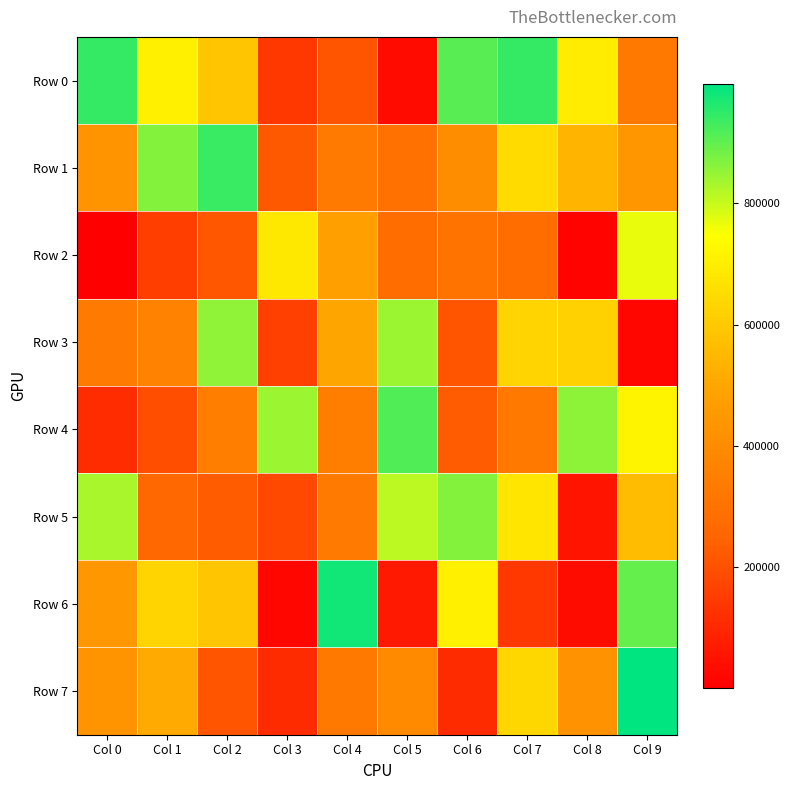

Reading left to right, transcribe all the data shown in this chart.

Row 0: Col 0=942956	Col 1=705407	Col 2=592076	Col 3=138682	Col 4=208618	Col 5=30918	Col 6=907953	Col 7=943808	Col 8=697112	Col 9=324858
Row 1: Col 0=426605	Col 1=864815	Col 2=941938	Col 3=220252	Col 4=330505	Col 5=296852	Col 6=404600	Col 7=650195	Col 8=544562	Col 9=437715
Row 2: Col 0=2098	Col 1=156202	Col 2=215350	Col 3=684530	Col 4=479262	Col 5=277046	Col 6=303513	Col 7=279256	Col 8=13385	Col 9=770086
Row 3: Col 0=332213	Col 1=359897	Col 2=855070	Col 3=159706	Col 4=497205	Col 5=841775	Col 6=211868	Col 7=628537	Col 8=622265	Col 9=21009
Row 4: Col 0=112851	Col 1=193535	Col 2=347606	Col 3=841624	Col 4=346284	Col 5=916331	Col 6=227202	Col 7=324670	Col 8=858117	Col 9=717360
Row 5: Col 0=829763	Col 1=254904	Col 2=229982	Col 3=181843	Col 4=331870	Col 5=813963	Col 6=865101	Col 7=677105	Col 8=53674	Col 9=563653
Row 6: Col 0=441799	Col 1=629682	Col 2=591062	Col 3=20929	Col 4=980569	Col 5=66342	Col 6=706095	Col 7=141190	Col 8=36044	Col 9=897266
Row 7: Col 0=426228	Col 1=514430	Col 2=208042	Col 3=109921	Col 4=324263	Col 5=391284	Col 6=109078	Col 7=637769	Col 8=421794	Col 9=996625